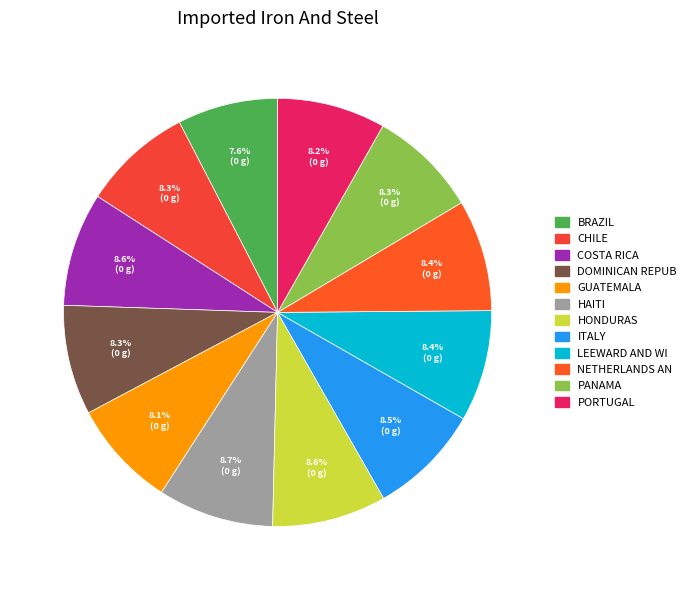

How many segments does this pie chart have?

12